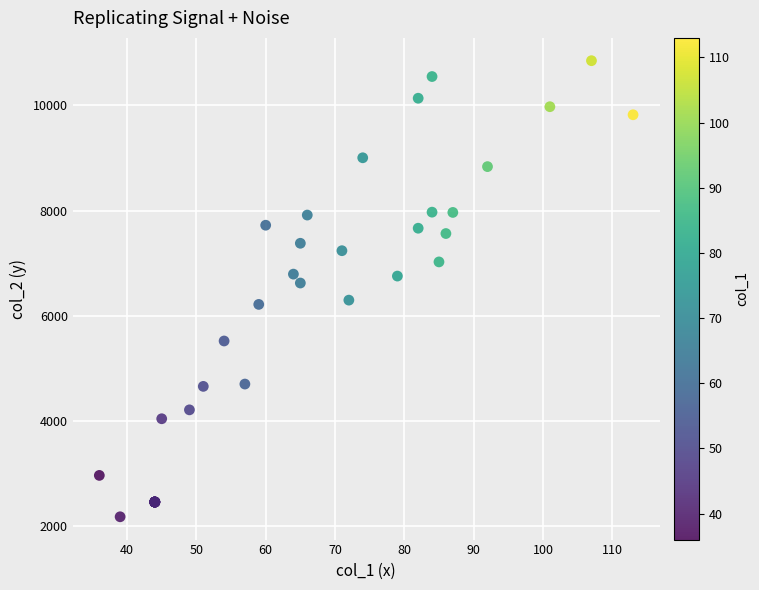

What Y value in the scatter plot is closest to 6515?

6624